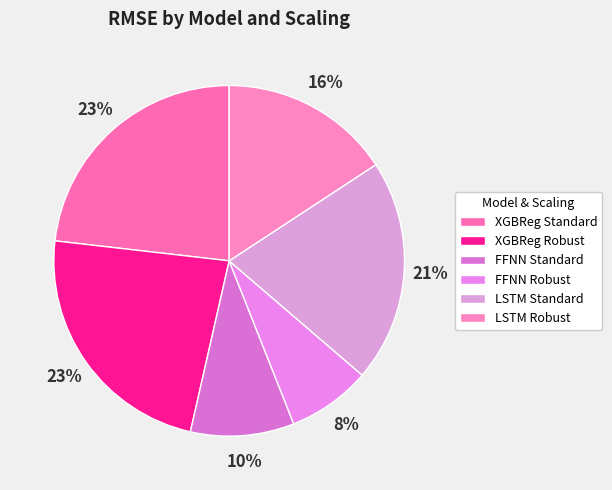

What percentage is NOT represented by FFNN Robust?

92.3%